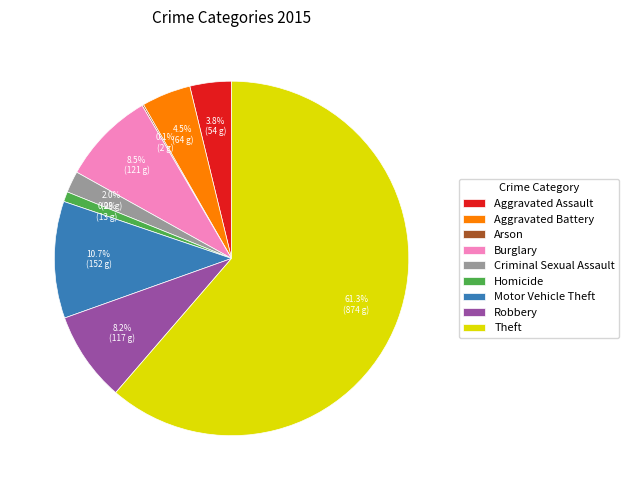

Which category has the biggest portion of the pie?

Theft